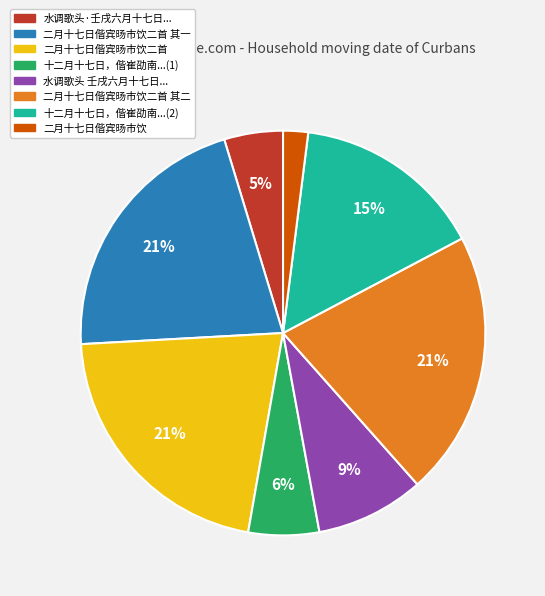

Which slice is the smallest?

二月十七日偕宾旸市饮